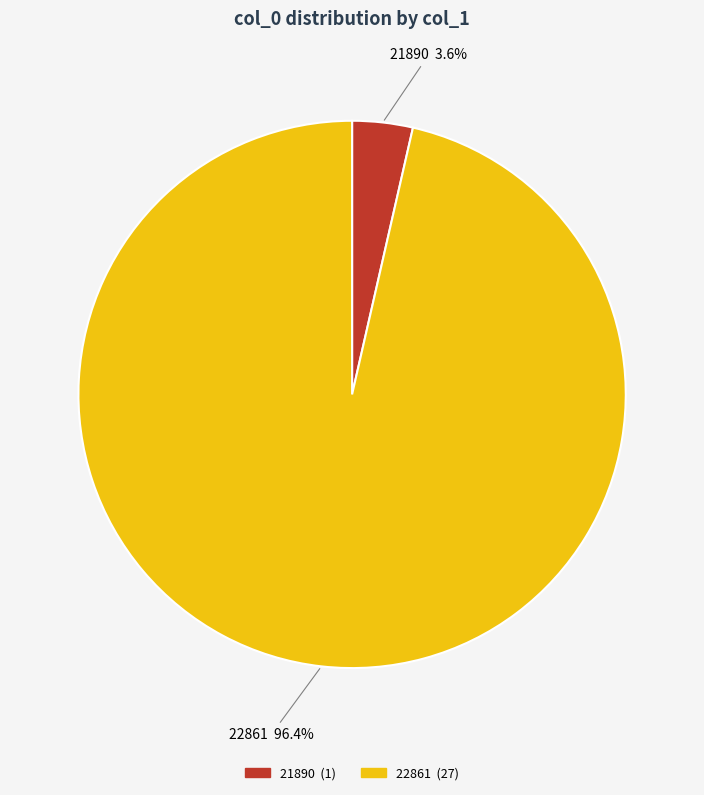

Between 21890 and 22861, which is larger?

22861